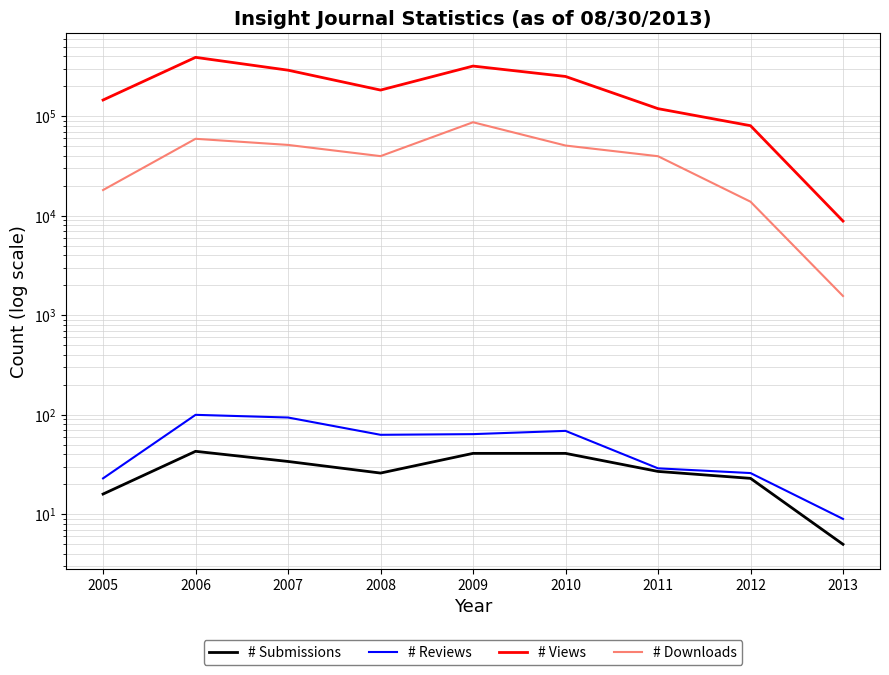

Which label corresponds to the smallest value in the chart?

2013